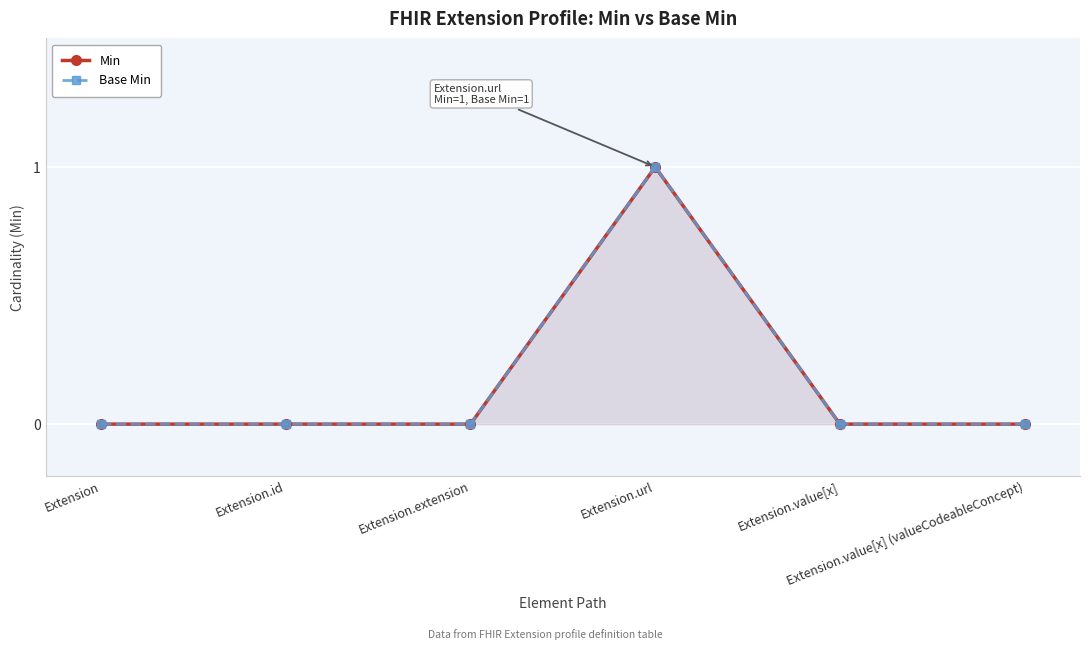

True or false: Base Min and Min cross at least once.

False